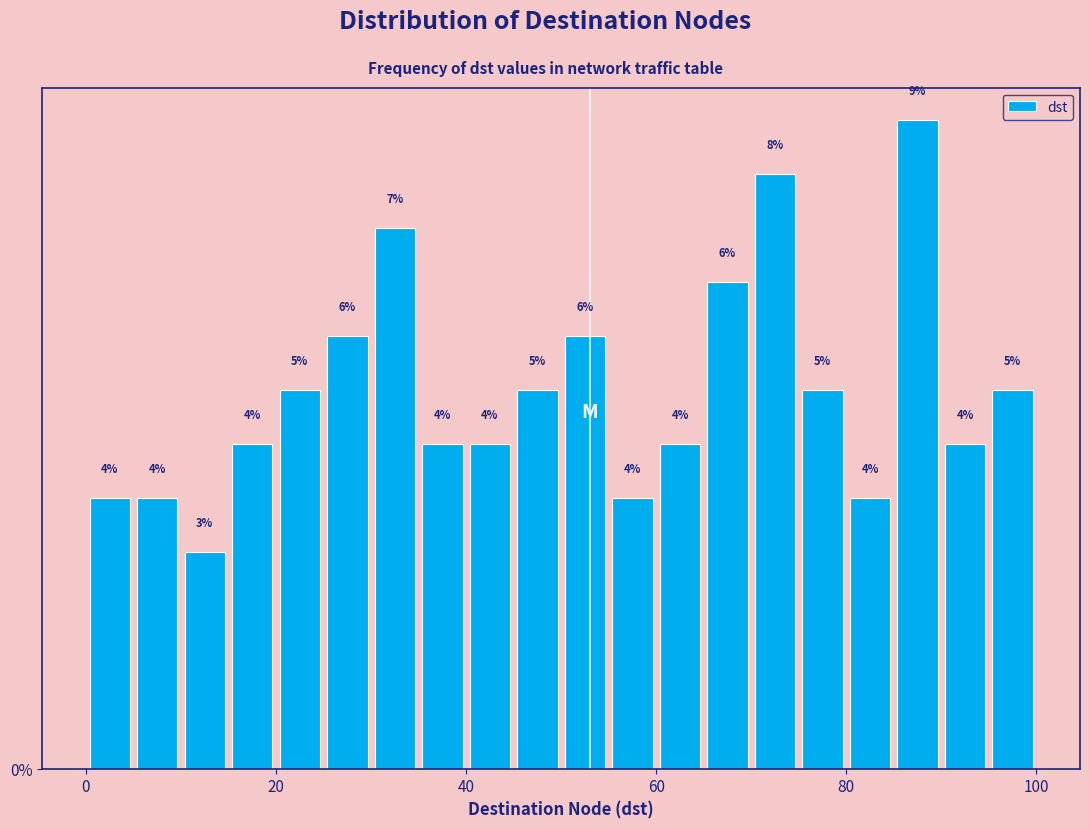

Around what value on the x-axis is the tallest bar? Give the approximate position of its centre, as read against the axis.

88